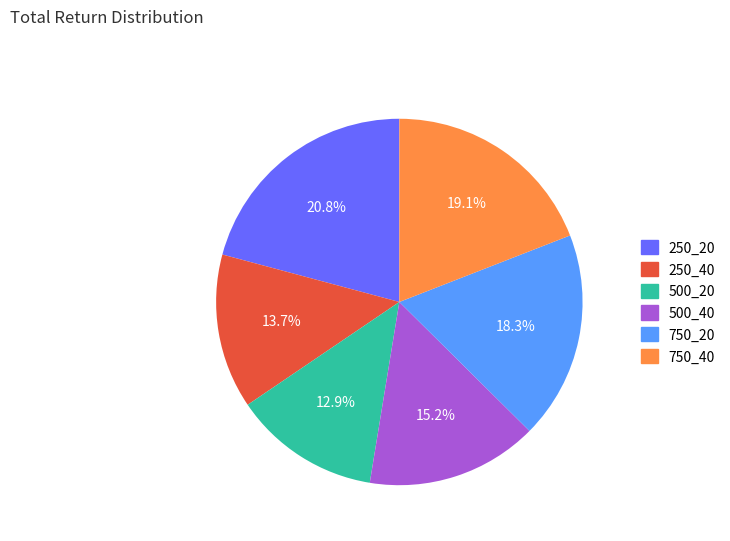

To the nearest percent, what is the average slice percentage?

17%